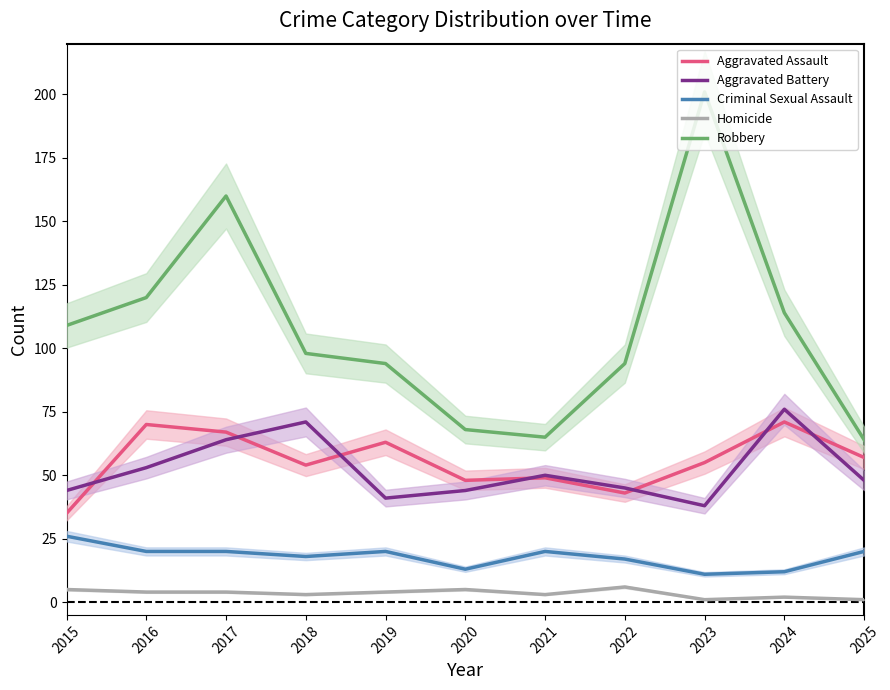

What is the average value of the Homicide series?

3